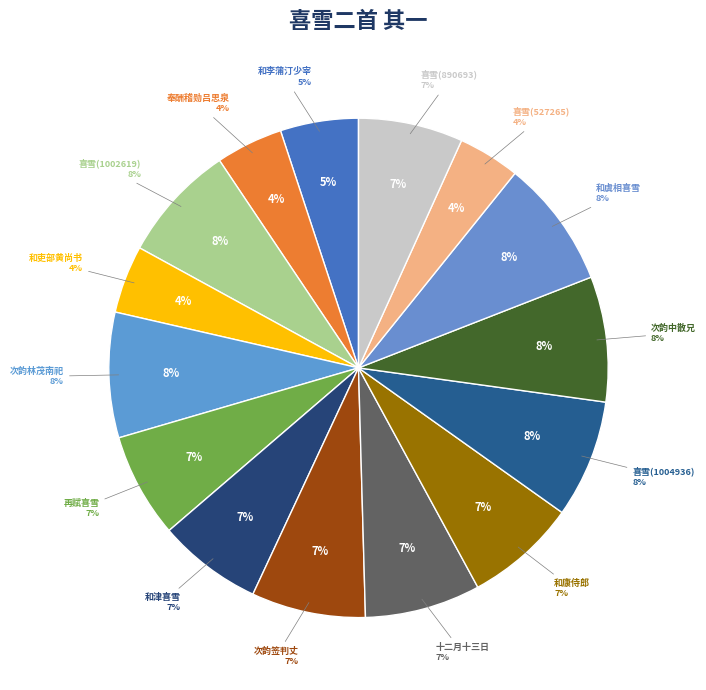

Does any single category account for the majority?

No